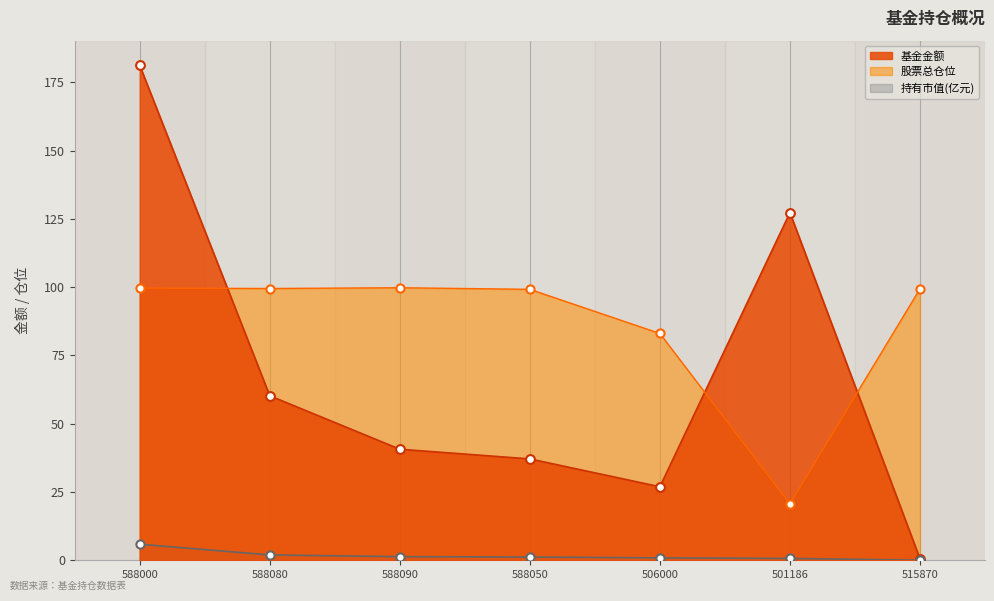

Which series has the largest total across all categories?

股票总仓位